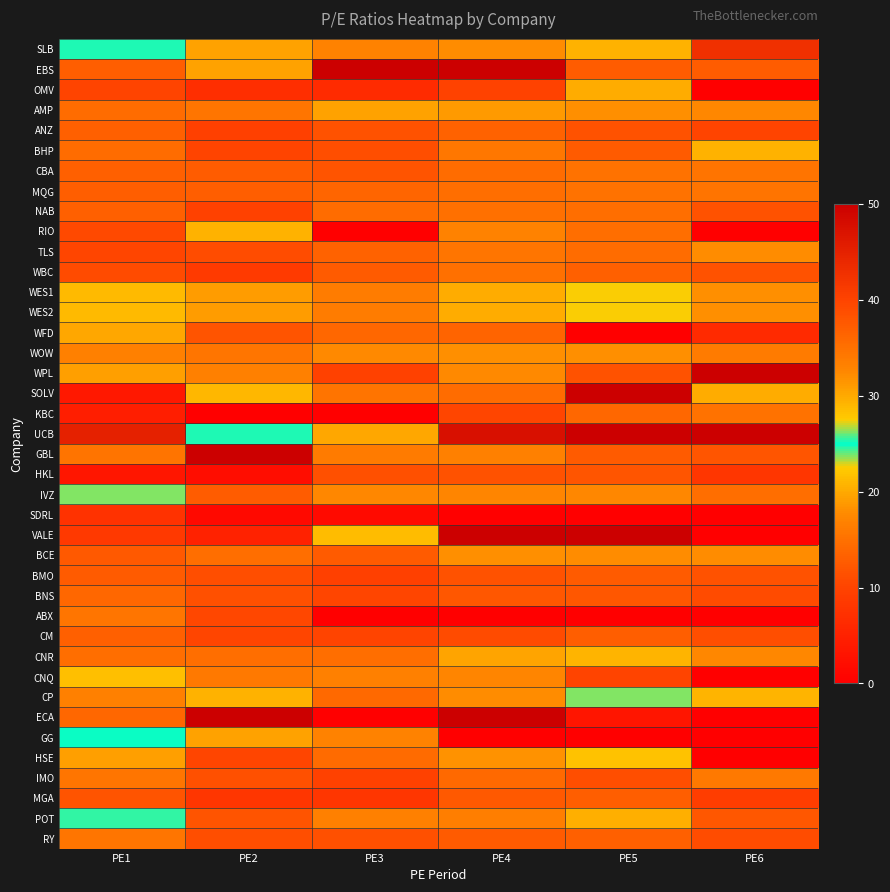

How many distinct data groups are displayed?

40